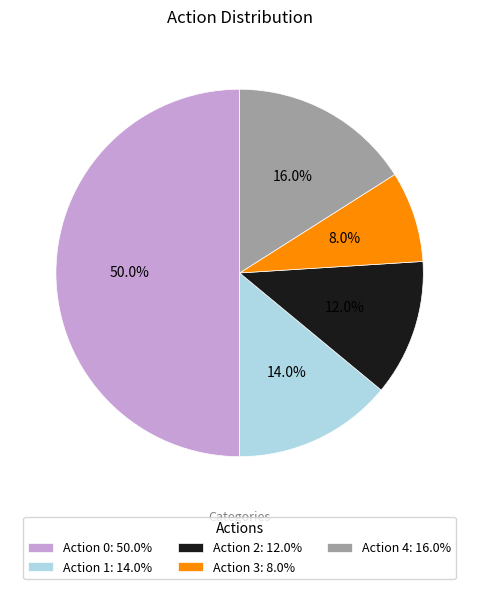

Rank the categories by value from highest to lowest.

Action 0: 50.0%, Action 4: 16.0%, Action 1: 14.0%, Action 2: 12.0%, Action 3: 8.0%